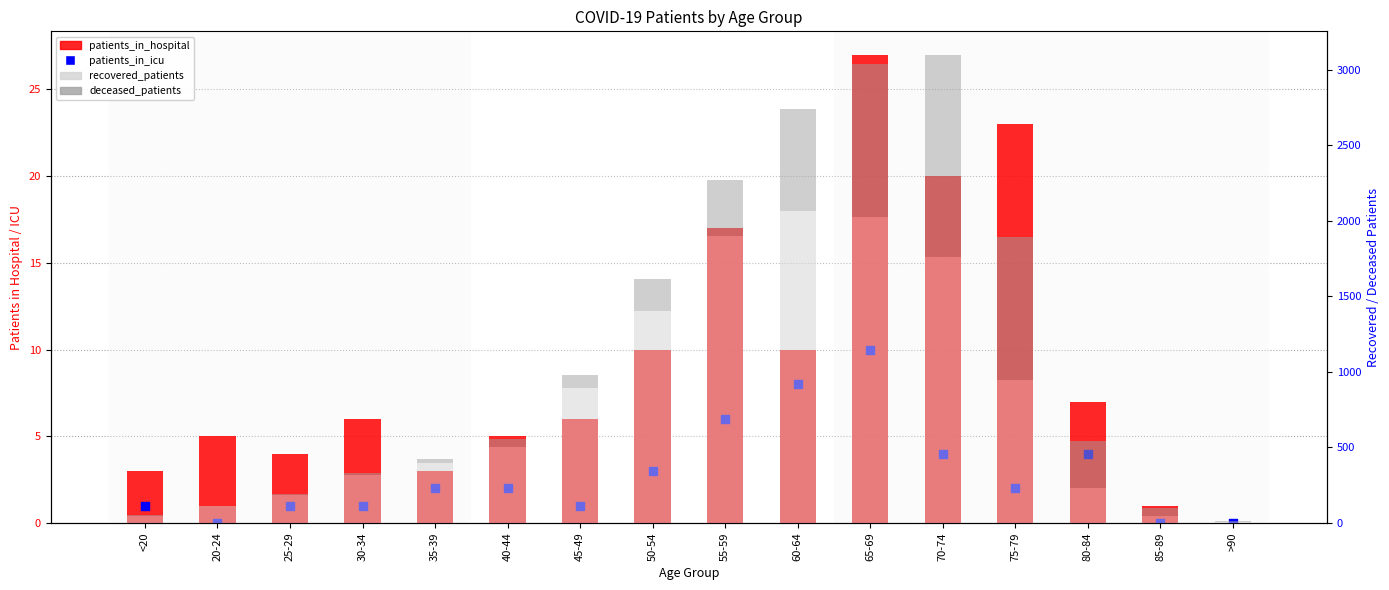

Which series has the largest Y range (max minus min)?

recovered_patients